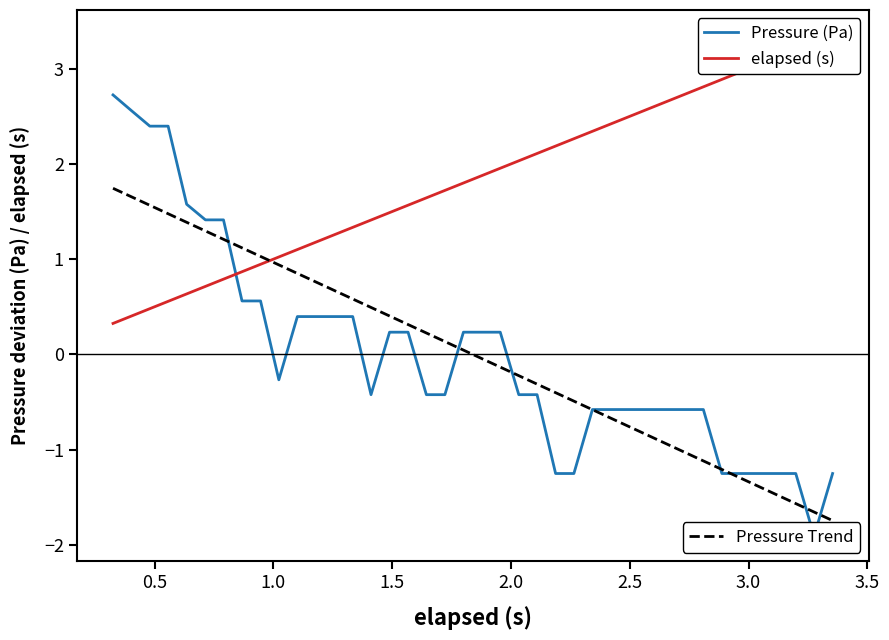

True or false: Pressure (Pa) has a value of 0.4 at 16.

False